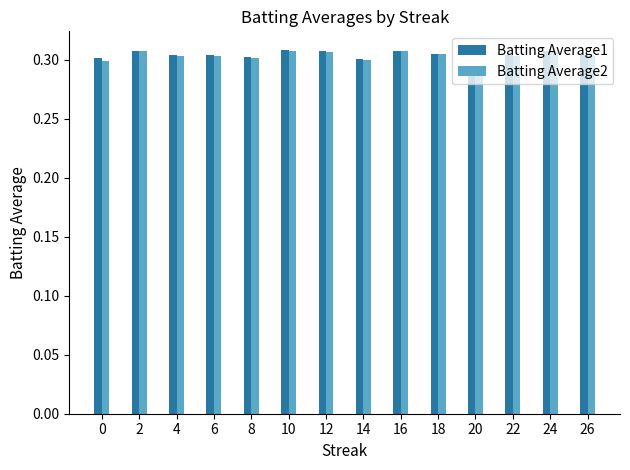

How many Batting Average1 values are between 0 and 1?

14